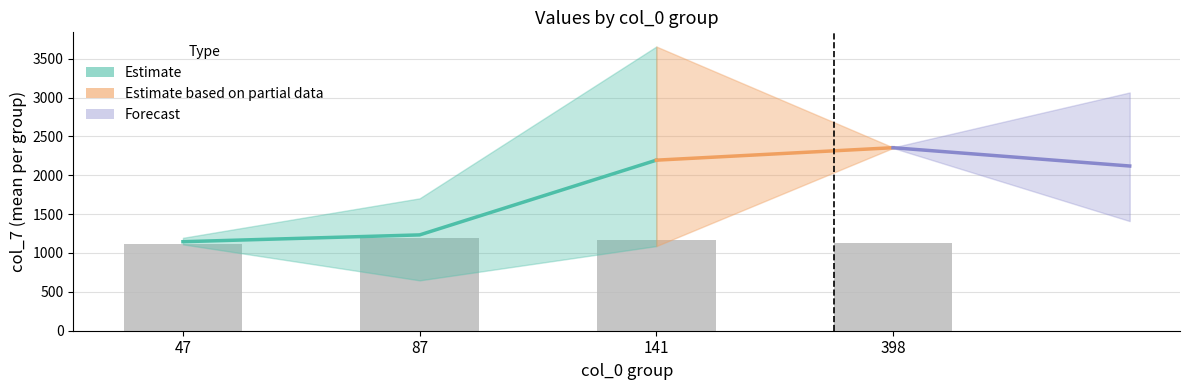

Is it true that the value at 141 is 1933.9?

False